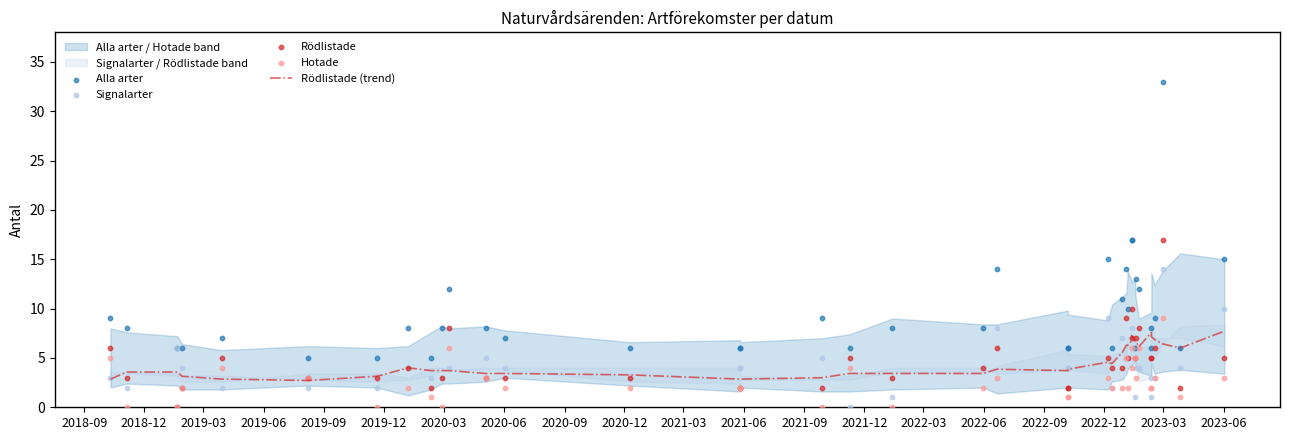

Which series has the largest Y range (max minus min)?

Alla arter